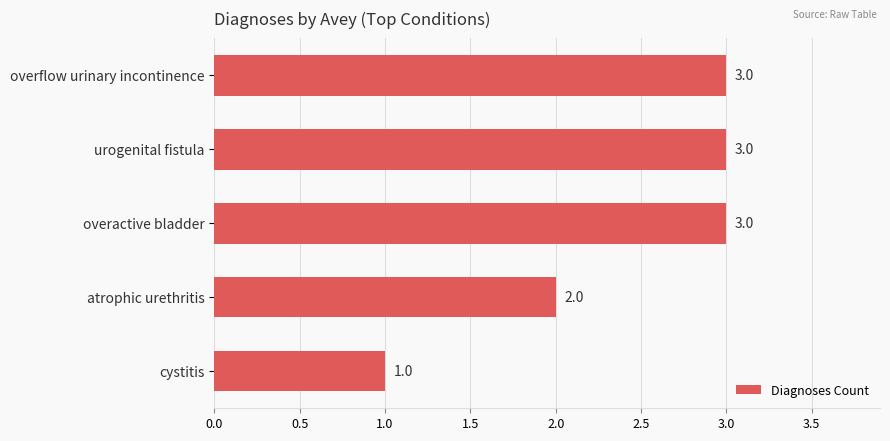

True or false: the data shows 3 at urogenital fistula.

True